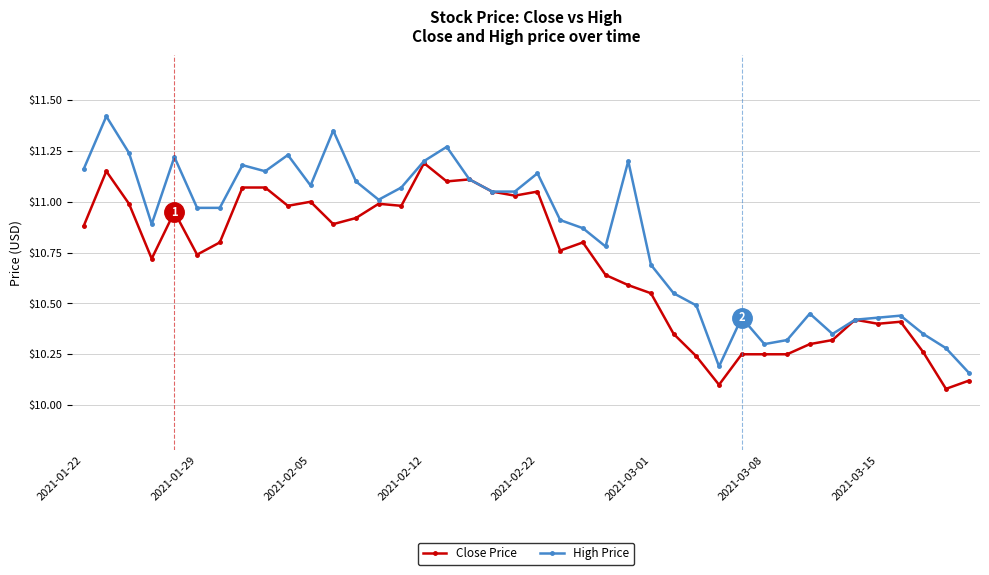

True or false: Close Price has more than 1 interior local peaks.

True